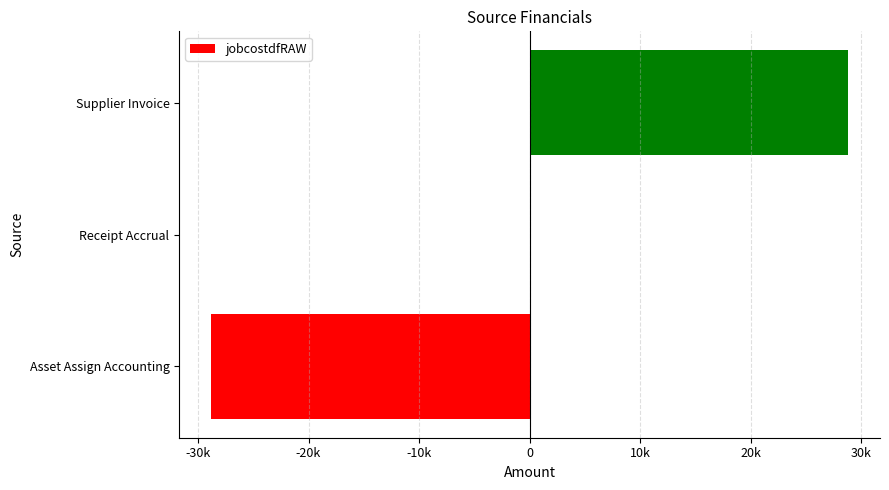

Are the bars horizontal?

Yes